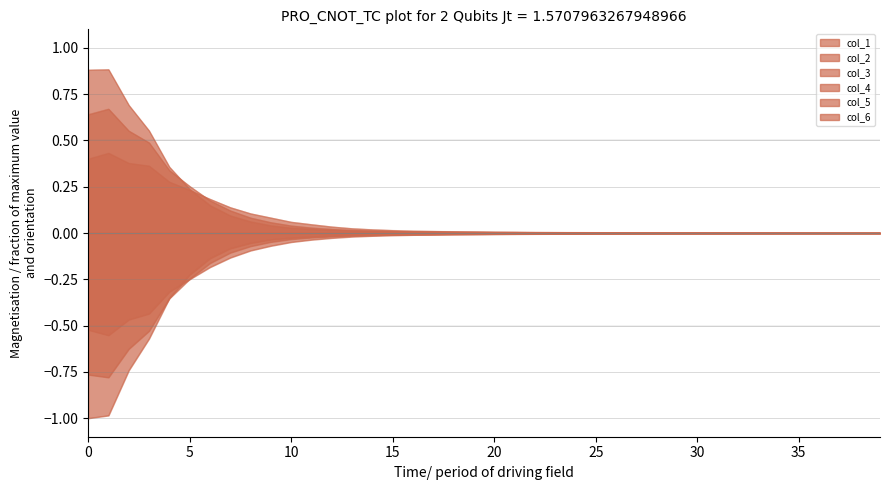

List the labels in order of col_1 value, smallest first.

39, 38, 37, 36, 35, 34, 33, 32, 31, 30, 29, 28, 27, 26, 25, 24, 23, 22, 21, 20, 19, 18, 17, 16, 15, 14, 13, 12, 11, 10, 9, 8, 7, 6, 5, 4, 3, 2, 0, 1